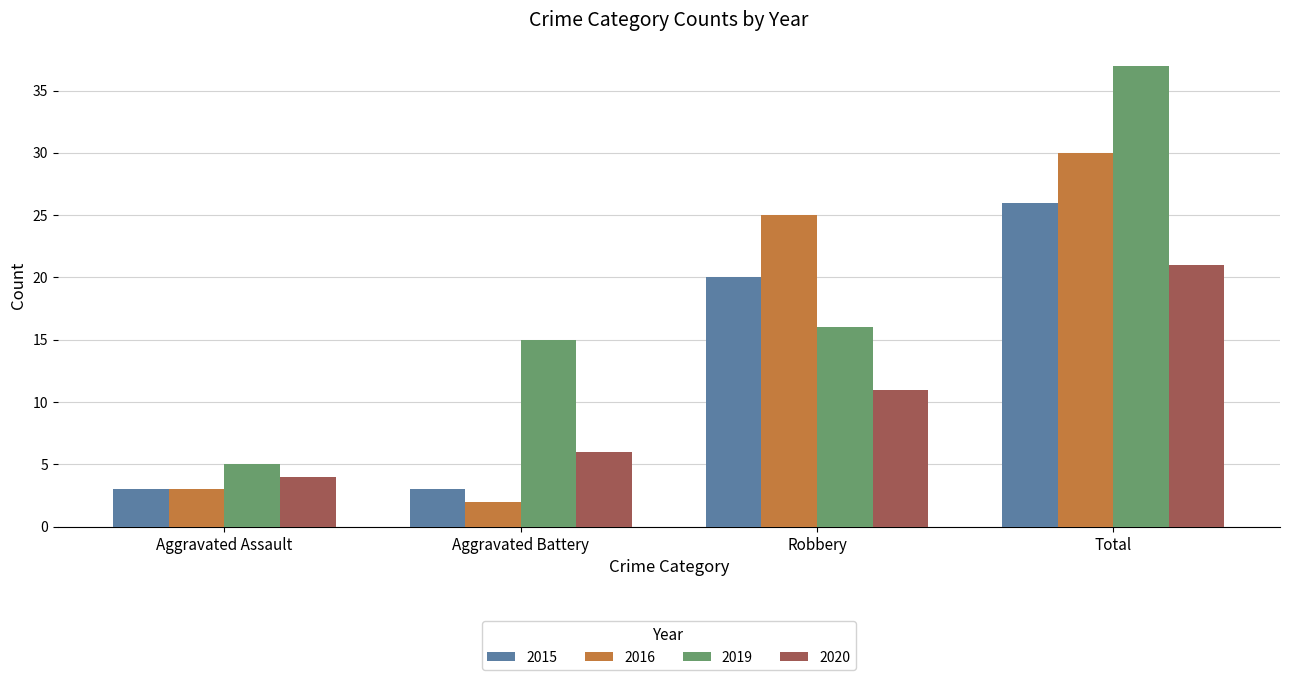

What is the lowest value of the 2019 series?

5